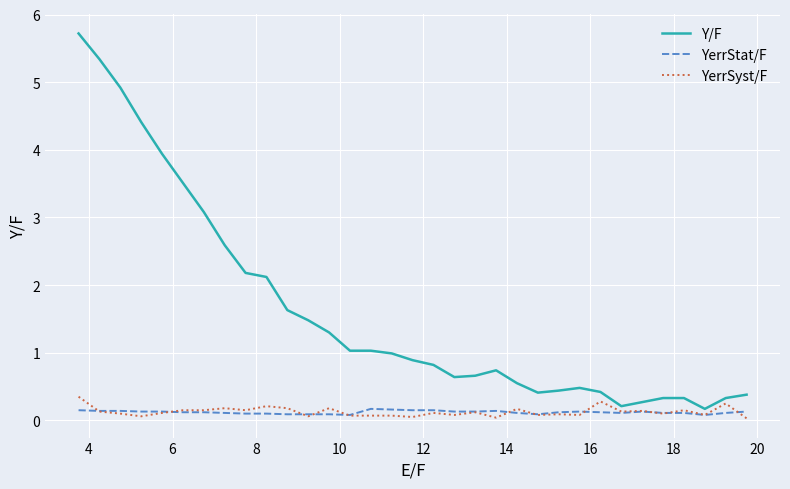

Which series has the widest spread of values?

Y/F